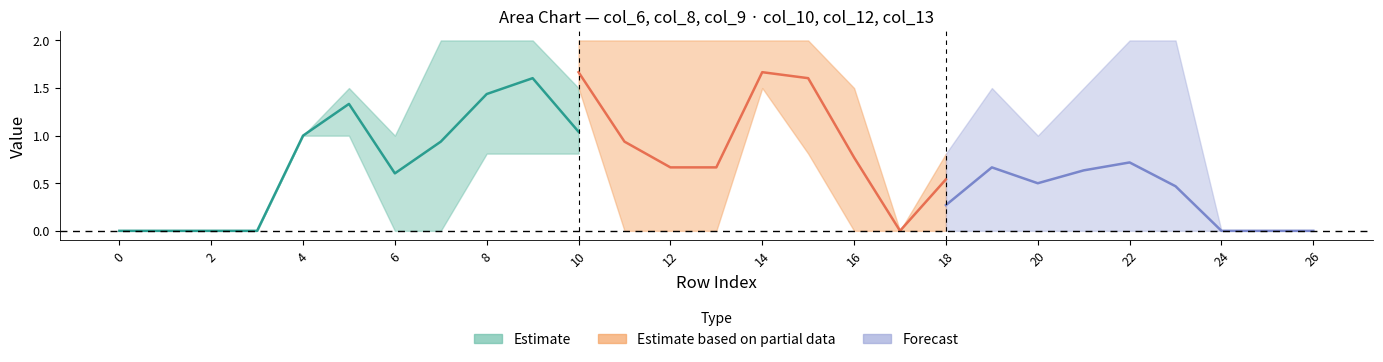

True or false: col_13 and col_8 cross at least once.

False